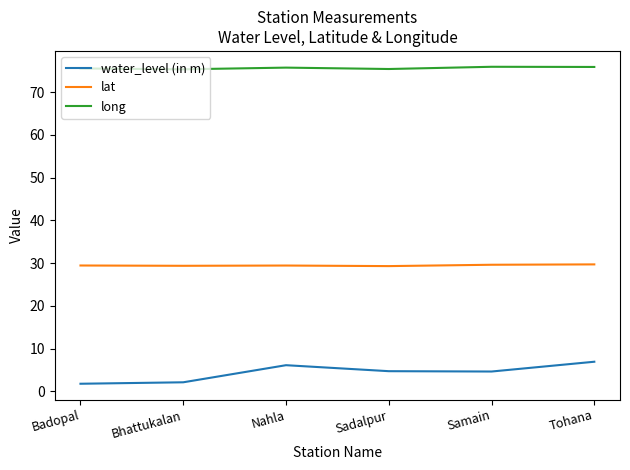

True or false: water_level (in m) has a value of 4.6 at Samain.

True